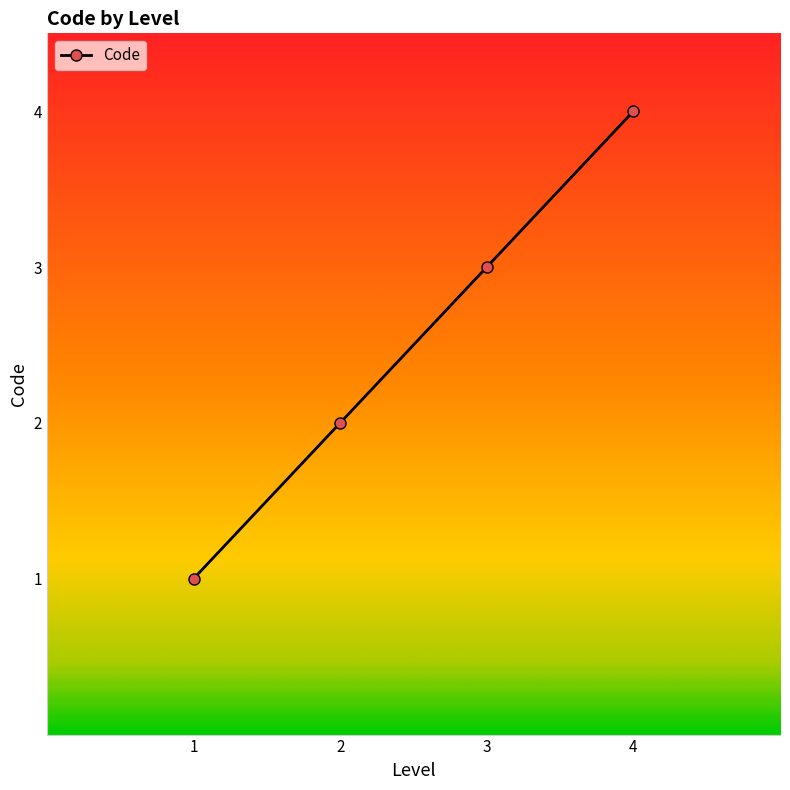

The value at 1 is 5. True or false?

False